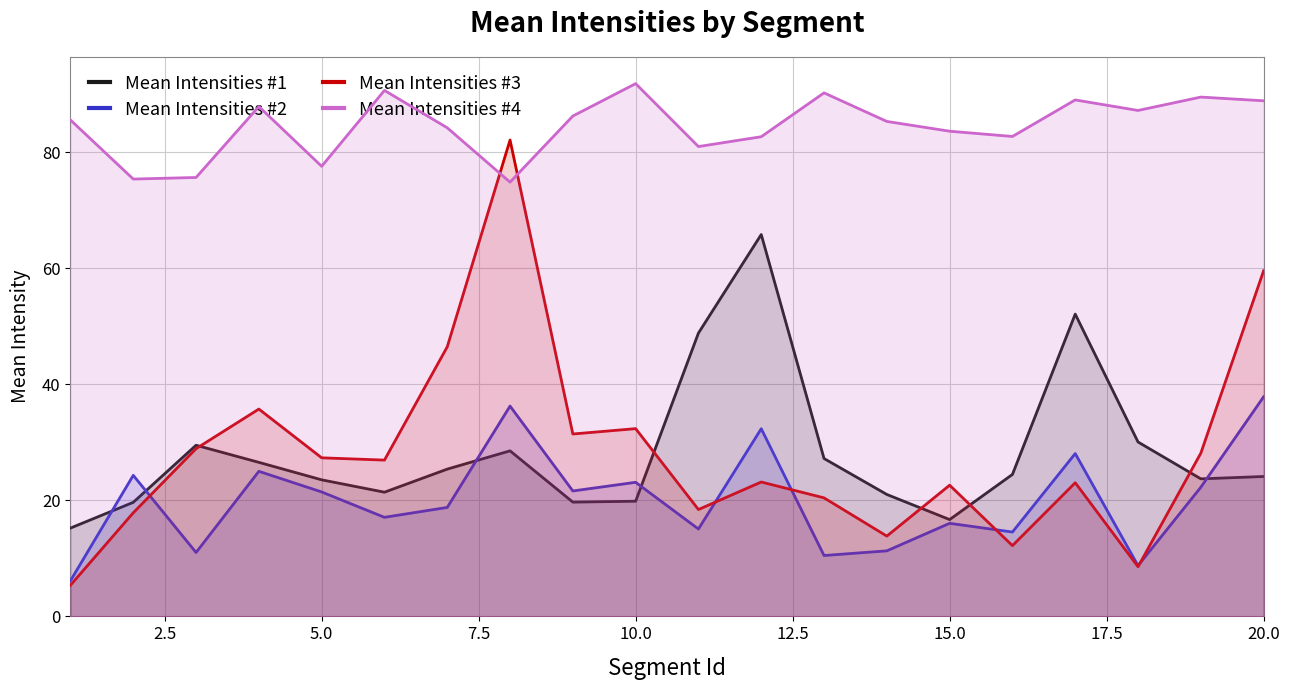

What is the value of the Mean Intensities #3 point at the 4th from the left?

35.7